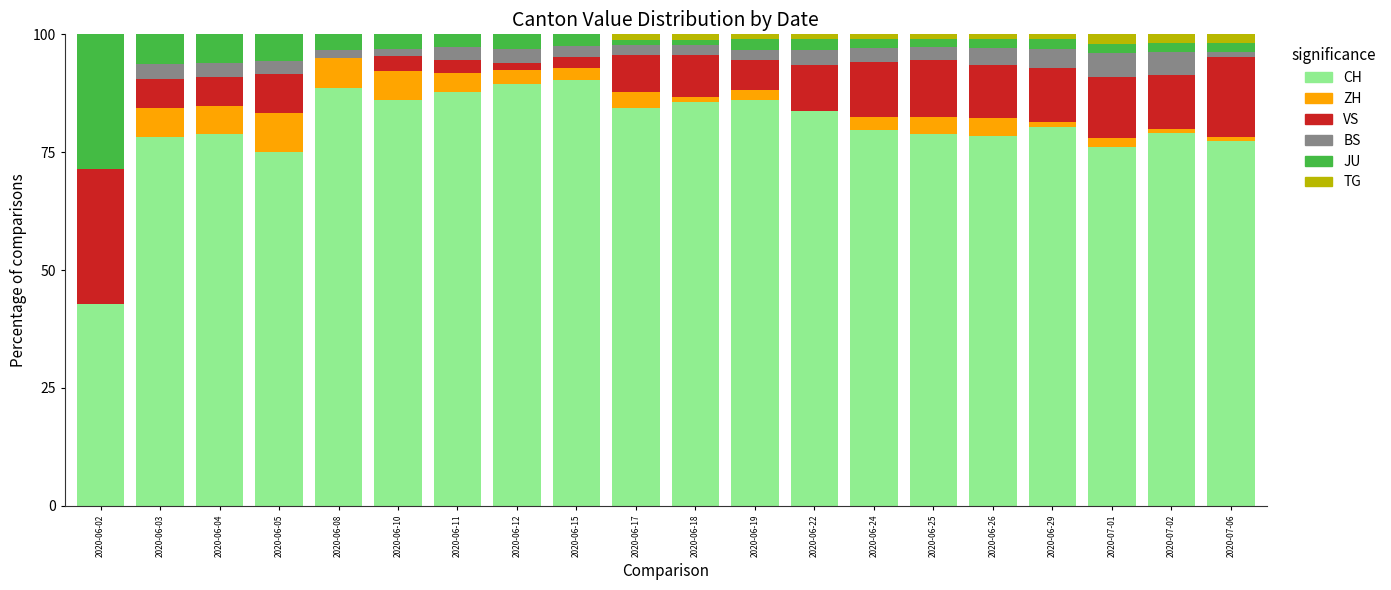

Are the bars grouped side by side (vs. stacked)?

No